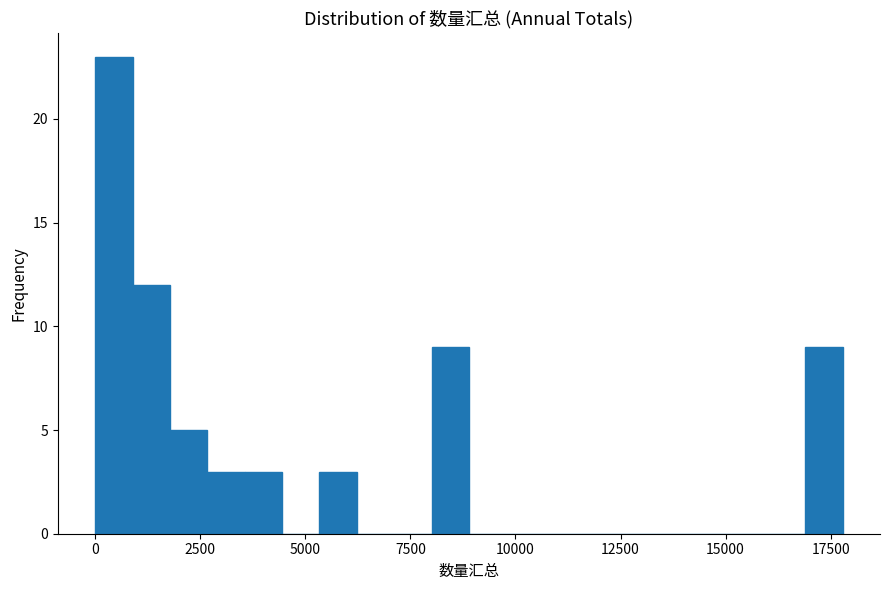

Around what value on the x-axis is the tallest bar? Give the approximate position of its centre, as read against the axis.

500